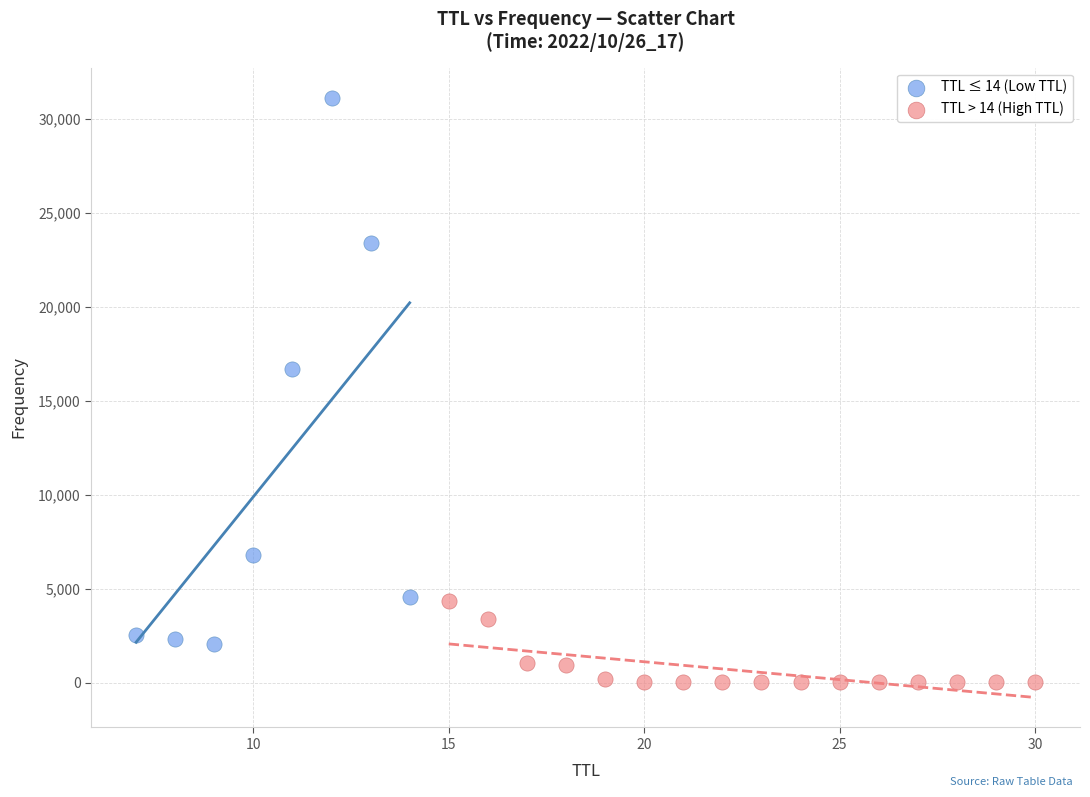

Which series contains the highest Y value?

TTL ≤ 14 (Low TTL)